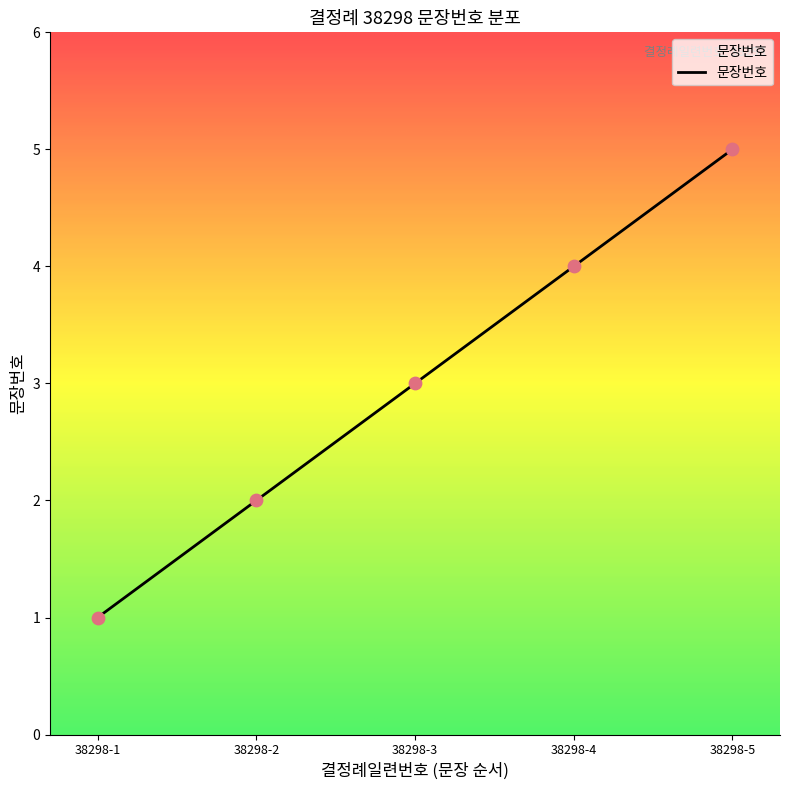

What is the change in value from 38298-2 to 38298-4?

+2